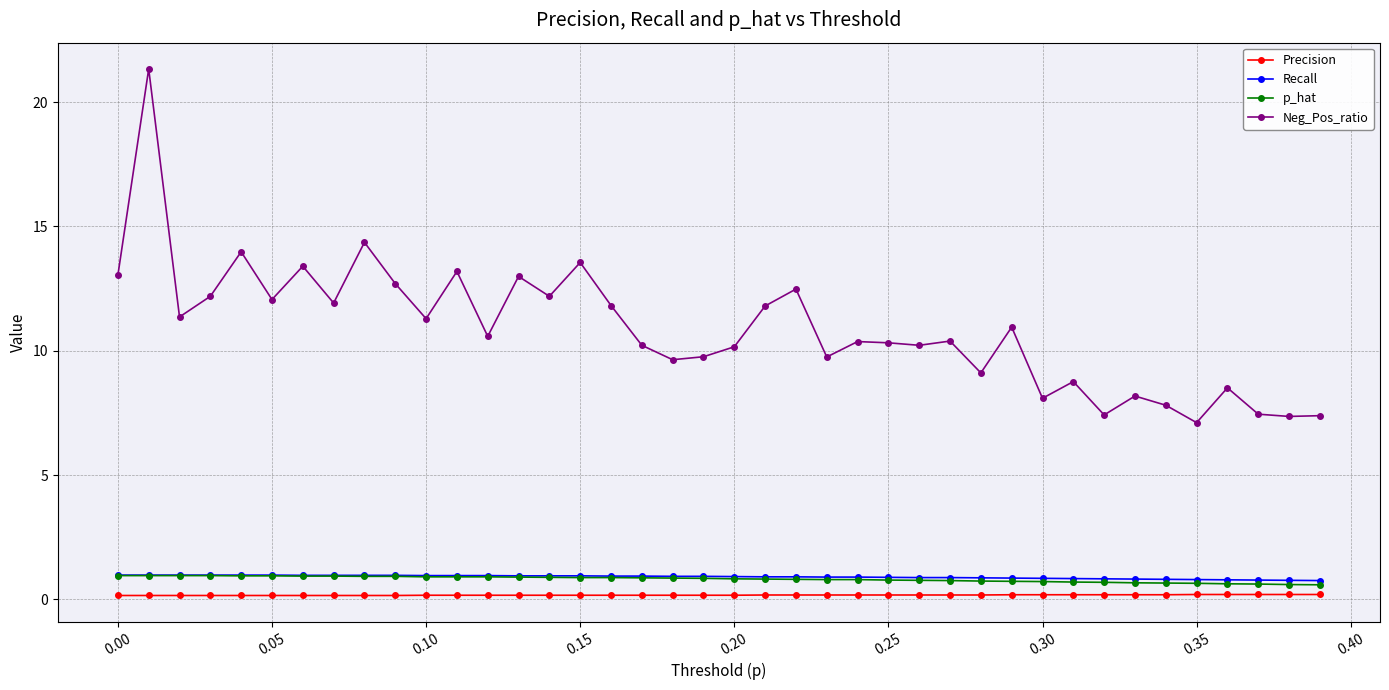

Which series has the widest spread of values?

Neg_Pos_ratio